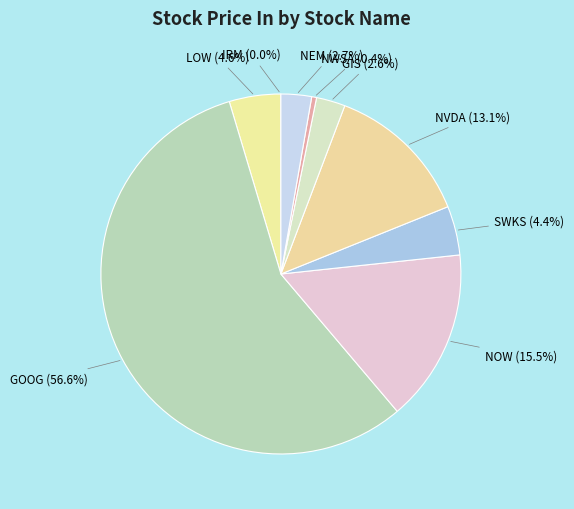

Is there any slice that represents more than half of the pie?

Yes